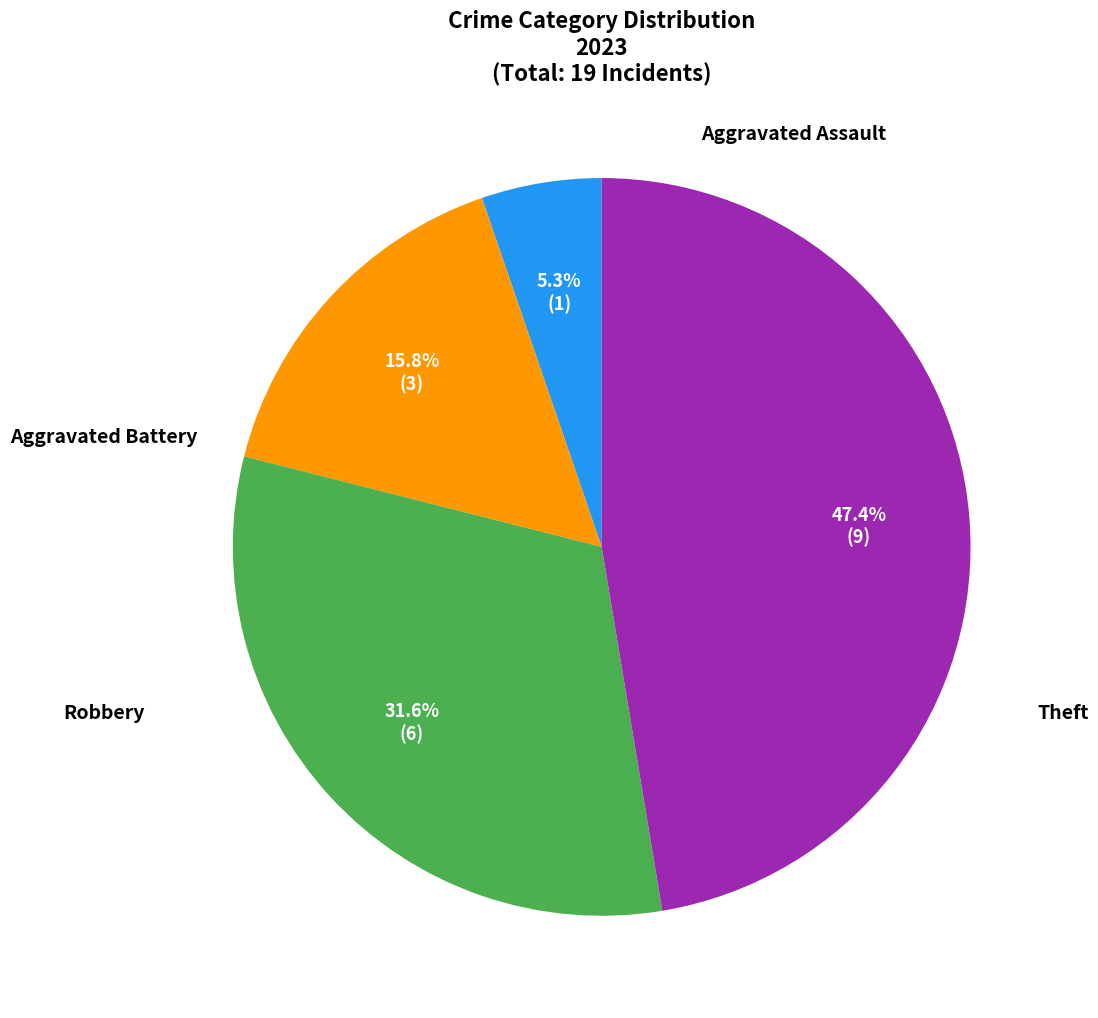

To the nearest percent, what is the difference between the Aggravated Assault and Robbery slice percentages?

26%